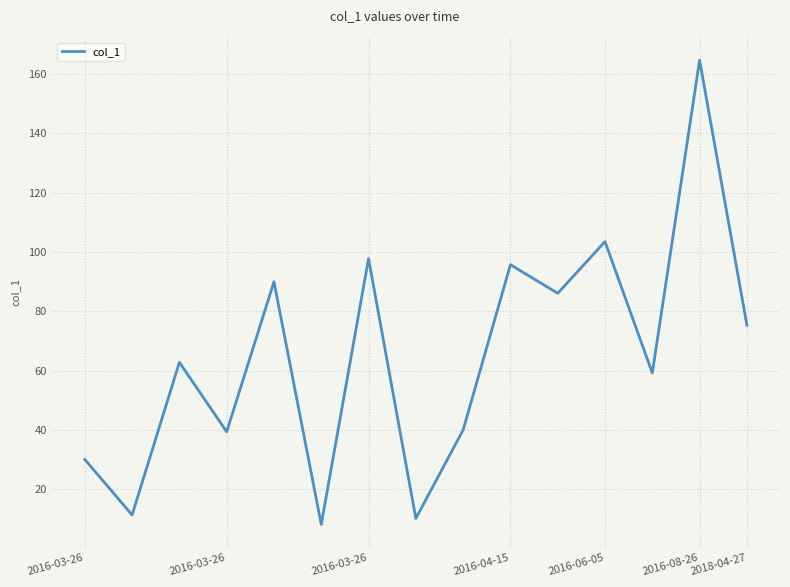

What is the difference between the maximum and minimum values?

156.6